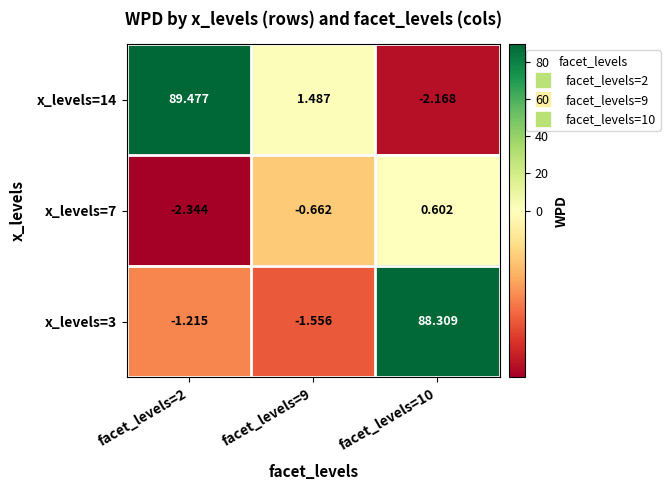

Is the value of x_levels=7 at facet_levels=2 greater than the value of x_levels=3 at facet_levels=10?

No